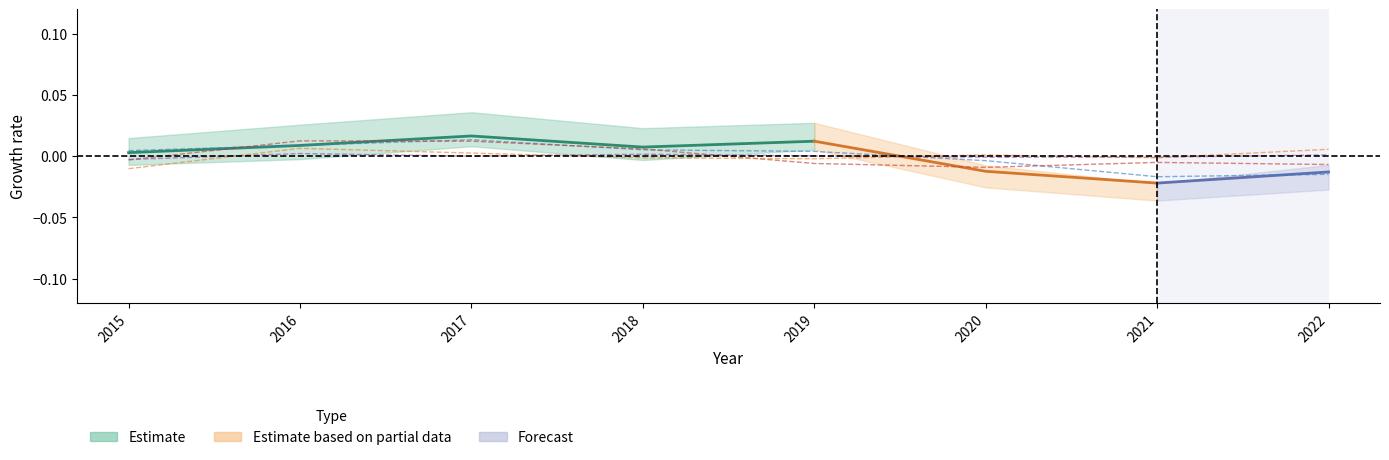

Is it true that Burglary equals 0.0 at 2019?

False